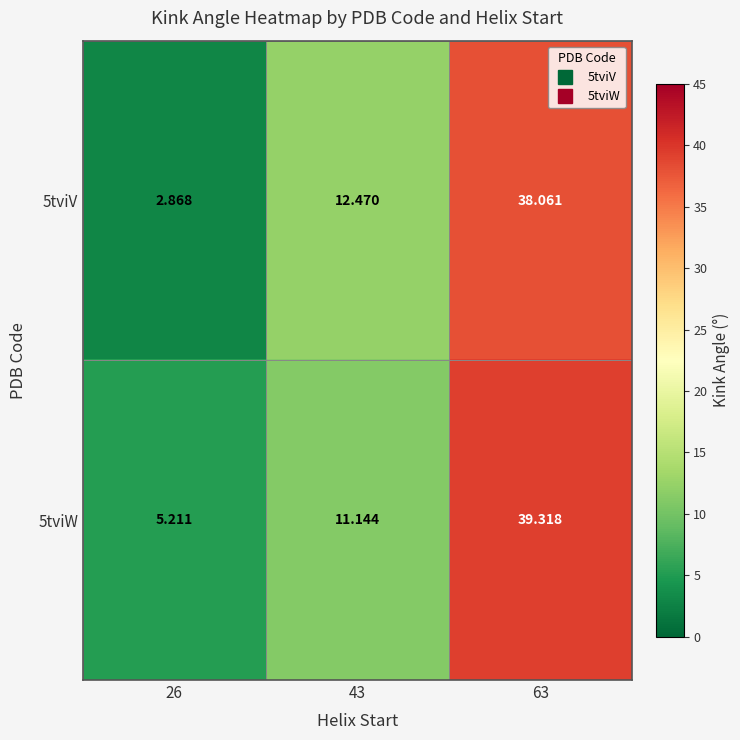

Is the value of 5tviV at 63 greater than the value of 5tviW at 63?

No